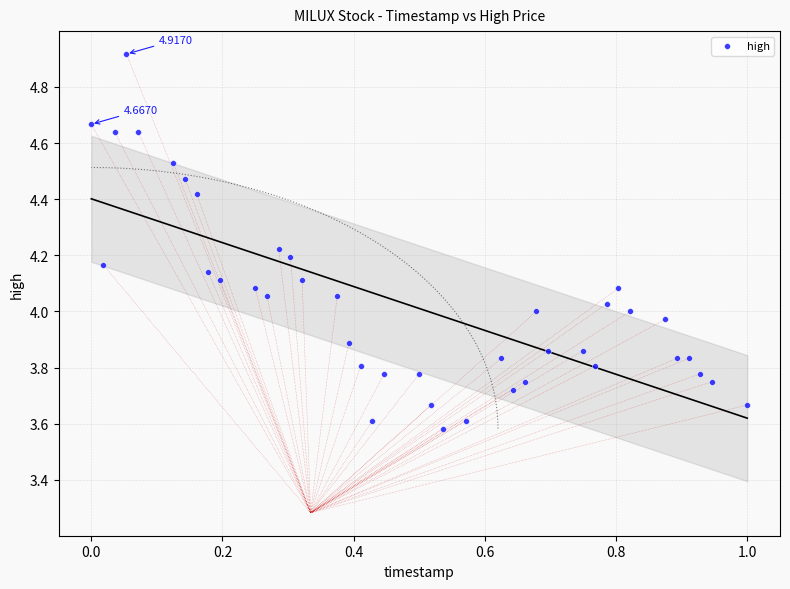

What is the range of X values (max minus min)?

1.0